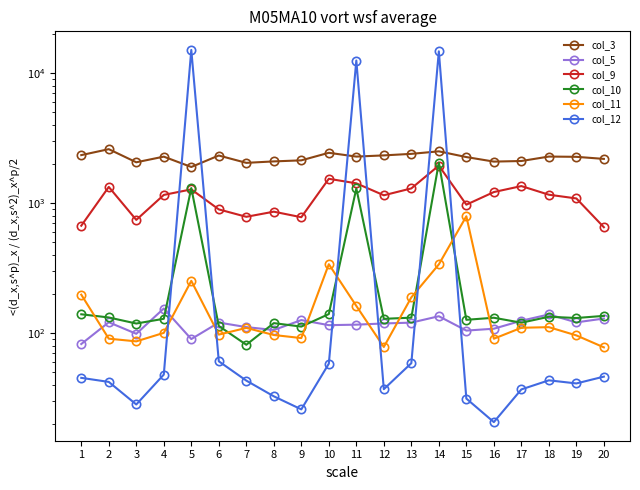

Reading left to right, transcribe all the data shown in this chart.

col_3: 1=2347.3	2=2608.3	3=2067.2	4=2284.8	5=1902.3	6=2330.9	7=2046.8	8=2100.1	9=2139.5	10=2445.7	11=2286.9	12=2335.8	13=2399.9	14=2509.8	15=2267.8	16=2092.6	17=2114.7	18=2287.9	19=2277.3	20=2195.0
col_5: 1=82.7	2=121.6	3=99.2	4=155.2	5=90.3	6=121.0	7=111.6	8=106.0	9=126.4	10=115.5	11=116.6	12=119.1	13=120.8	14=135.3	15=104.9	16=108.5	17=125.0	18=139.7	19=121.4	20=129.9
col_9: 1=672.3	2=1336.4	3=745.3	4=1159.8	5=1279.5	6=897.5	7=787.3	8=862.0	9=781.4	10=1543.7	11=1424.3	12=1152.6	13=1301.6	14=1951.1	15=975.9	16=1220.3	17=1356.5	18=1164.2	19=1089.8	20=654.4
col_10: 1=140.1	2=132.4	3=118.9	4=129.3	5=1310.1	6=113.9	7=81.7	8=119.8	9=112.6	10=140.6	11=1301.0	12=129.2	13=132.0	14=2053.8	15=127.0	16=131.8	17=120.6	18=134.1	19=131.2	20=136.2
col_11: 1=198.3	2=90.9	3=86.7	4=100.8	5=253.3	6=97.7	7=110.1	8=97.1	9=91.9	10=340.1	11=162.4	12=78.5	13=189.0	14=339.0	15=794.8	16=90.9	17=110.3	18=111.5	19=96.4	20=78.0
col_12: 1=45.4	2=42.3	3=28.4	4=48.1	5=15117.7	6=60.9	7=43.3	8=32.8	9=26.0	10=58.4	11=12532.8	12=37.2	13=58.9	14=14751.1	15=31.5	16=20.8	17=37.0	18=43.5	19=41.2	20=46.4